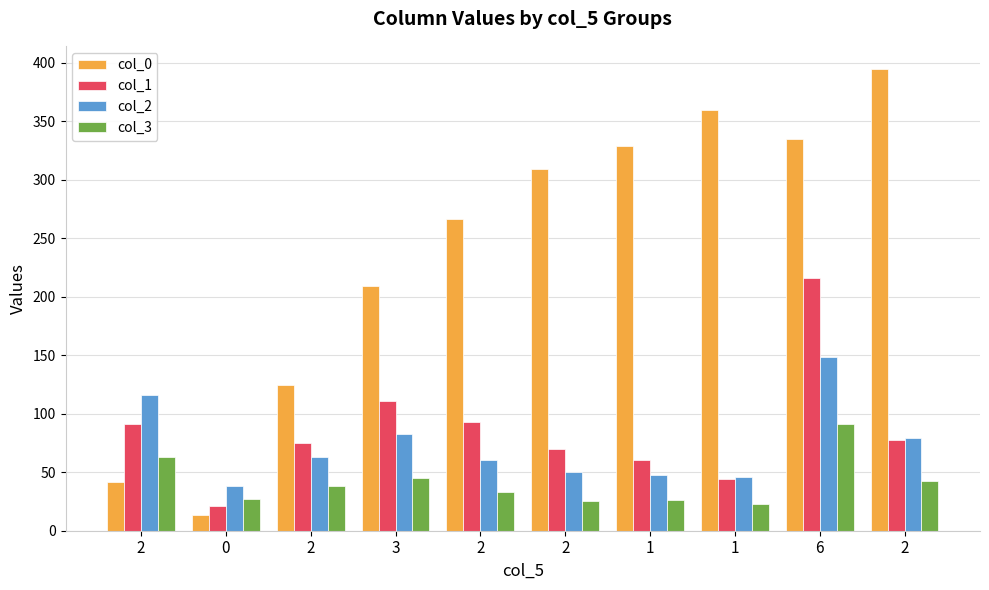

List the series in order of their peak value, highest first.

col_0, col_1, col_2, col_3